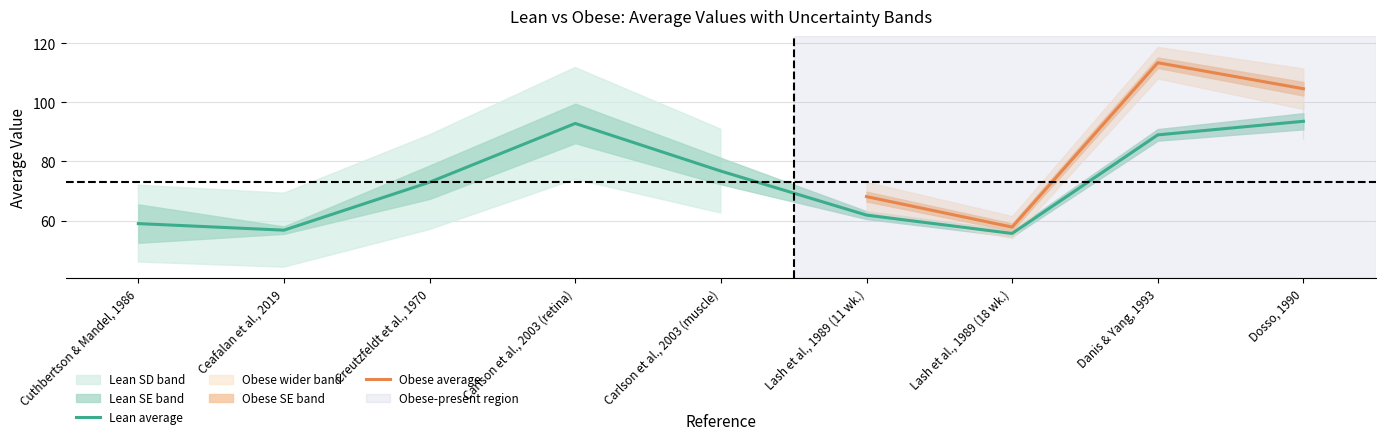

Count the number of categories in the chart.

9